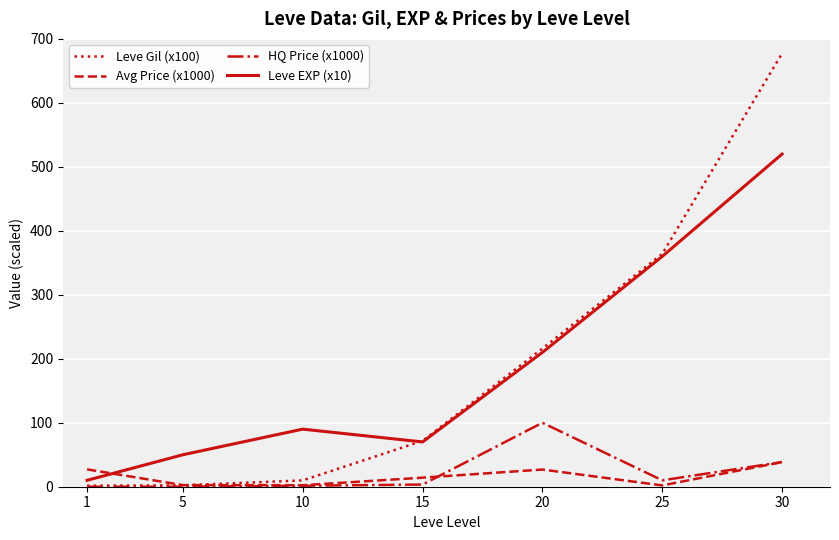

Is it true that Leve Gil (x100) equals 363.9 at 25?

True